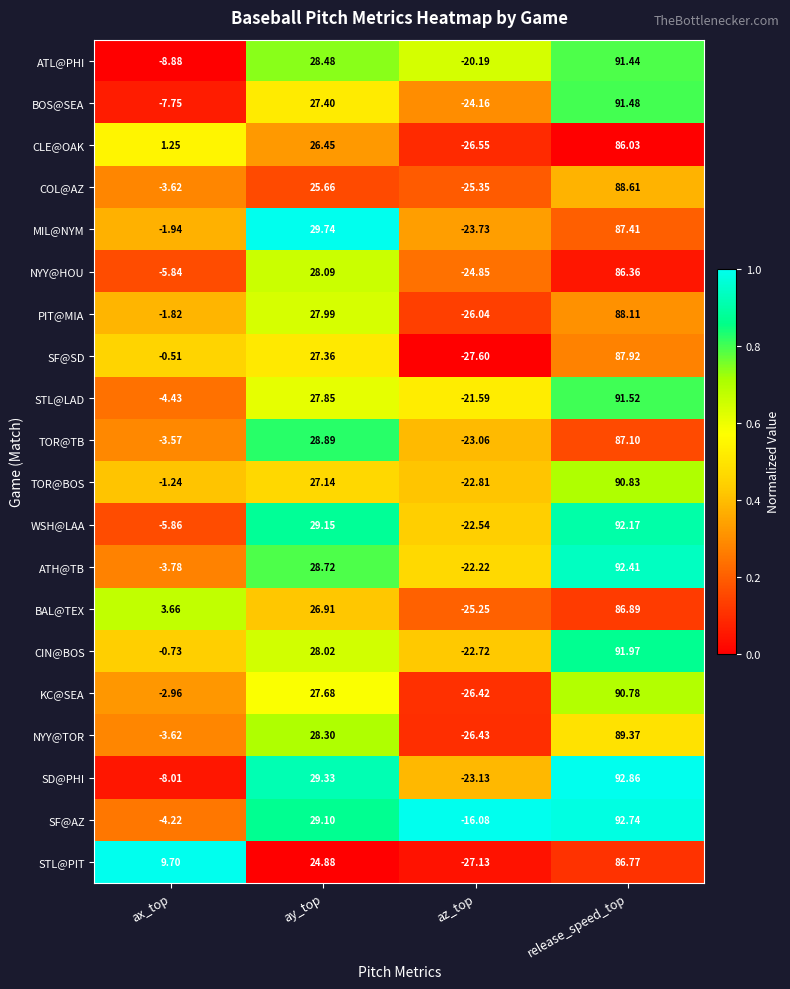

Rank the series by their maximum value, from lowest to highest.

CLE@OAK, NYY@HOU, STL@PIT, BAL@TEX, TOR@TB, MIL@NYM, SF@SD, PIT@MIA, COL@AZ, NYY@TOR, KC@SEA, TOR@BOS, ATL@PHI, BOS@SEA, STL@LAD, CIN@BOS, WSH@LAA, ATH@TB, SF@AZ, SD@PHI